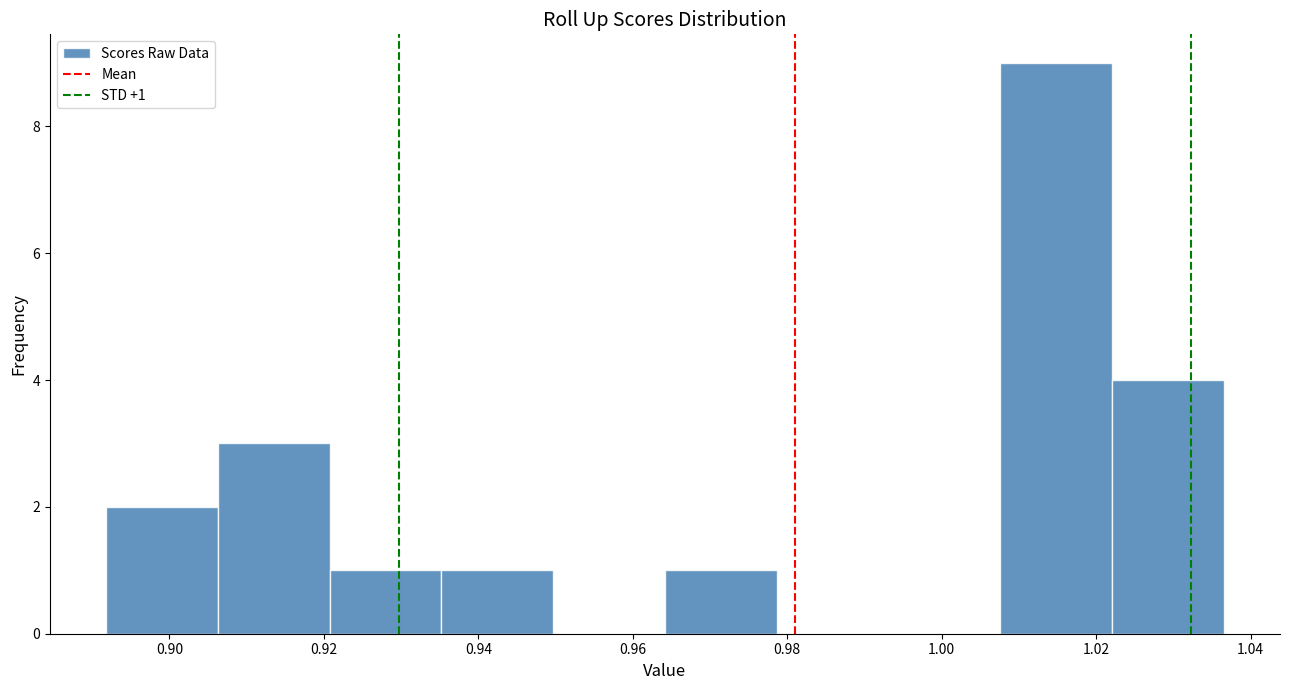

Over which range of the x-axis is the bar tallest?

1.008 to 1.022